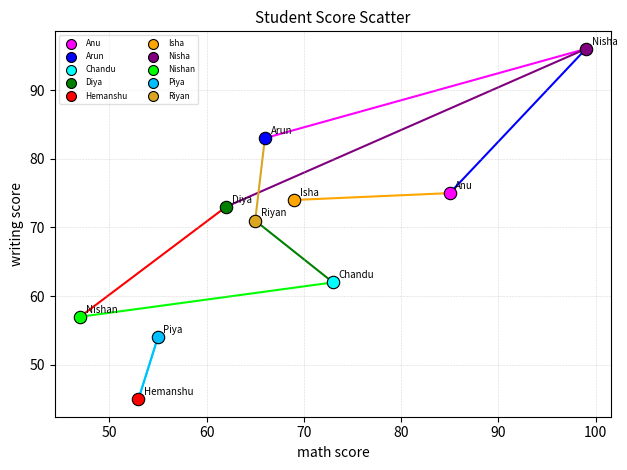

What are all the series names shown in the legend?

Anu, Arun, Chandu, Diya, Hemanshu, Isha, Nisha, Nishan, Piya, Riyan